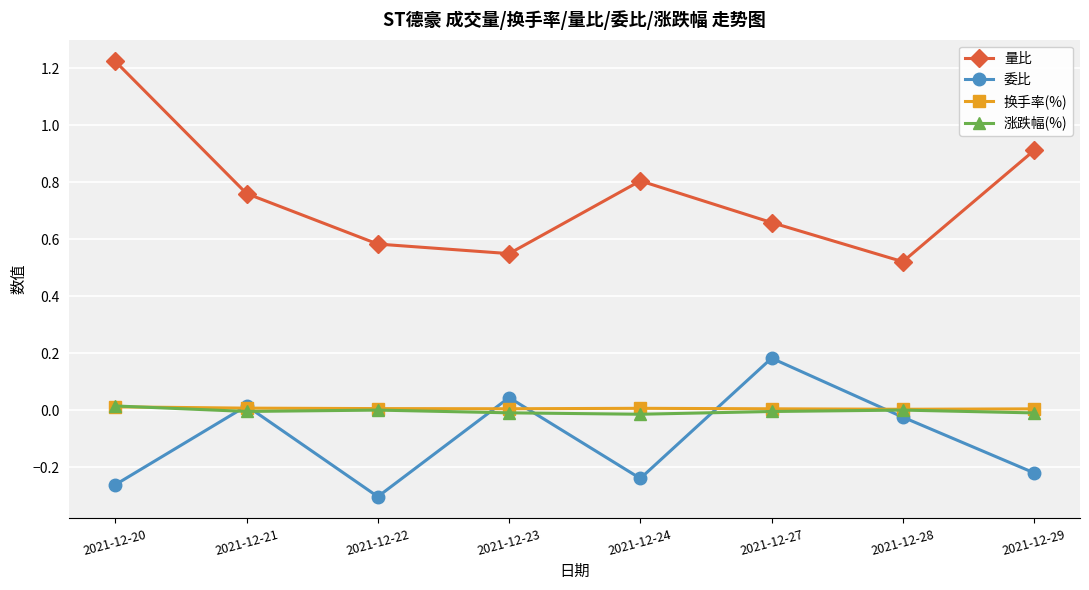

True or false: 量比 has more than 1 points higher than both neighbors.

False